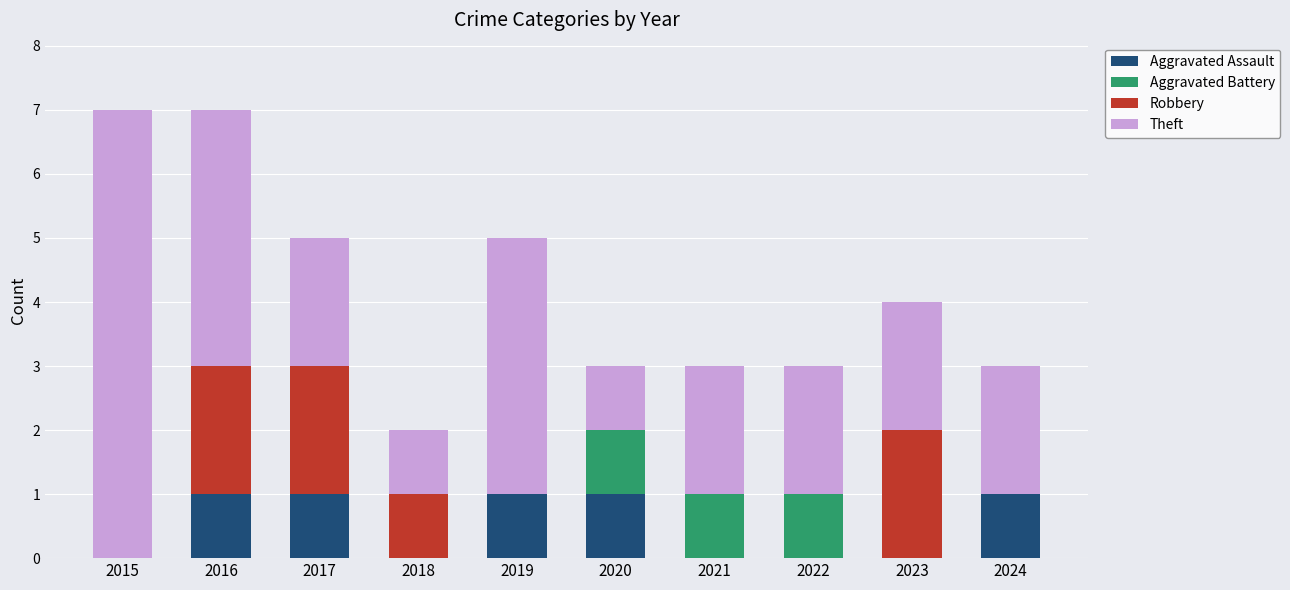

What is the total value across all series at 2023?

4